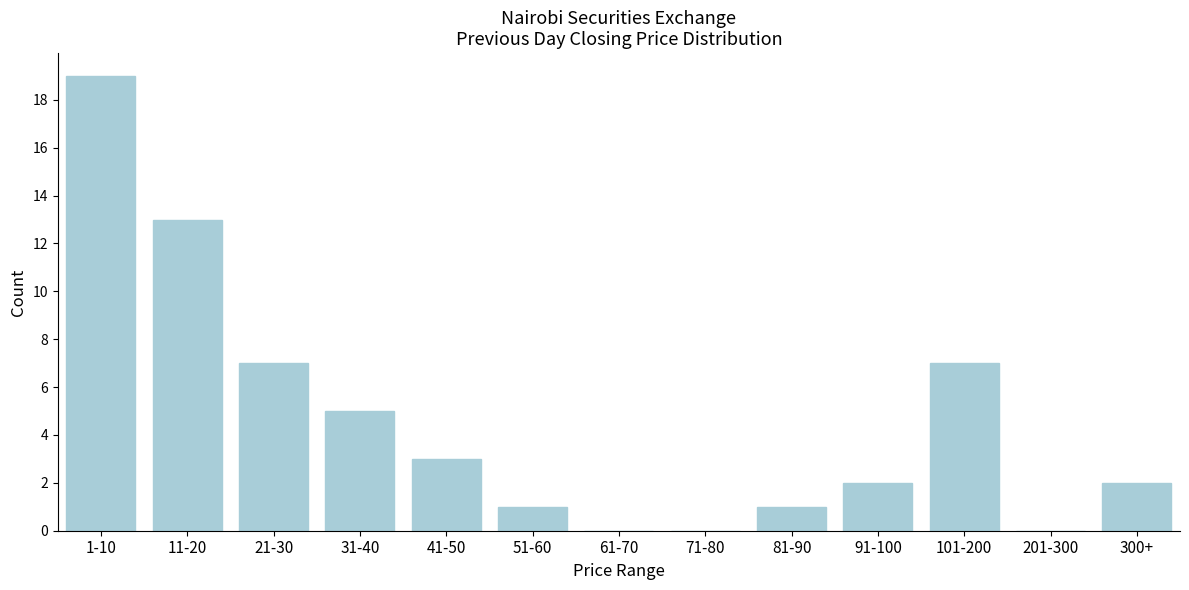

Reading right to left, extract all data points from this chart.

300+=2	201-300=0	101-200=7	91-100=2	81-90=1	71-80=0	61-70=0	51-60=1	41-50=3	31-40=5	21-30=7	11-20=13	1-10=19